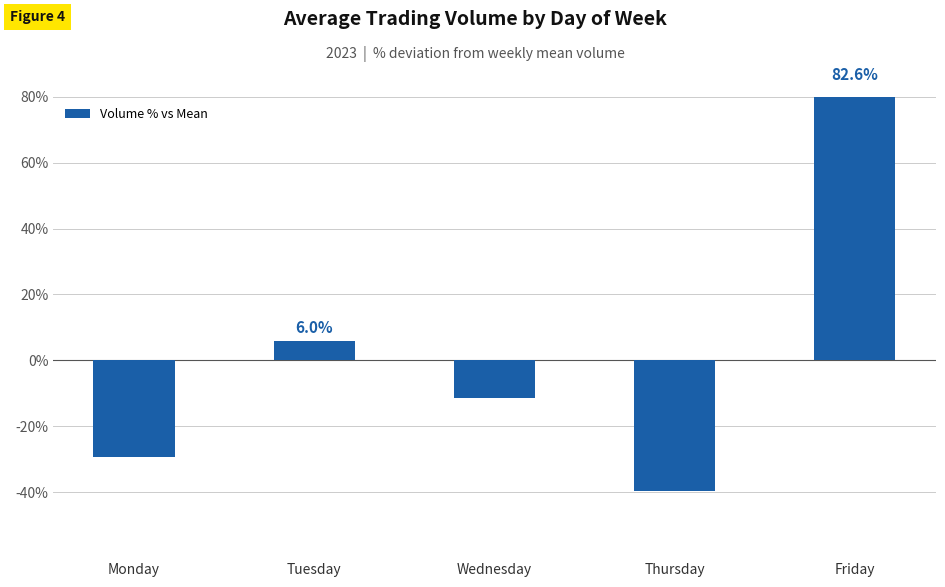

How many bars are there in total?

5